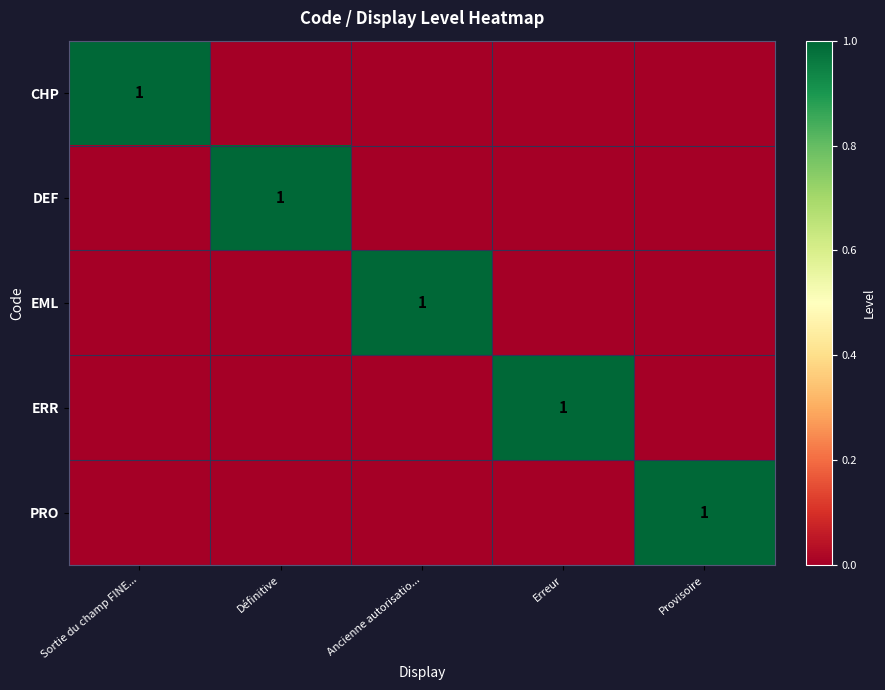

Which series changed the most between Sortie du champ FINE... and Erreur?

CHP